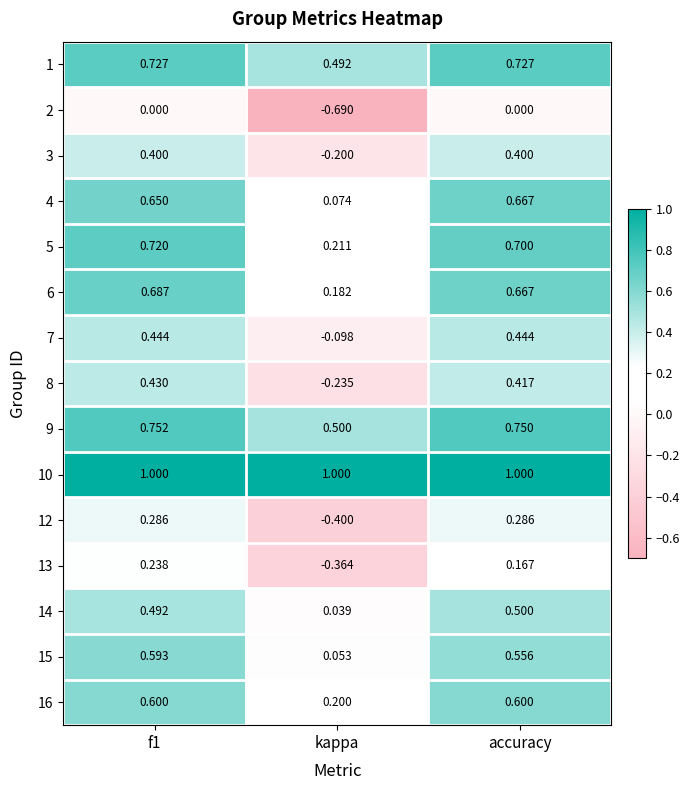

List the series in order of their peak value, highest first.

10, 9, 1, 5, 6, 4, 16, 15, 14, 7, 8, 3, 12, 13, 2